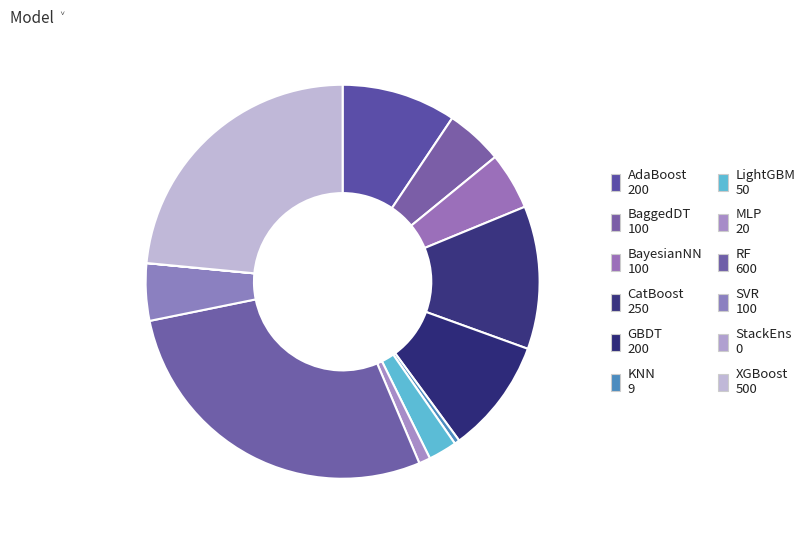

To the nearest percent, what is the difference between the largest and smallest slice percentages?

28%